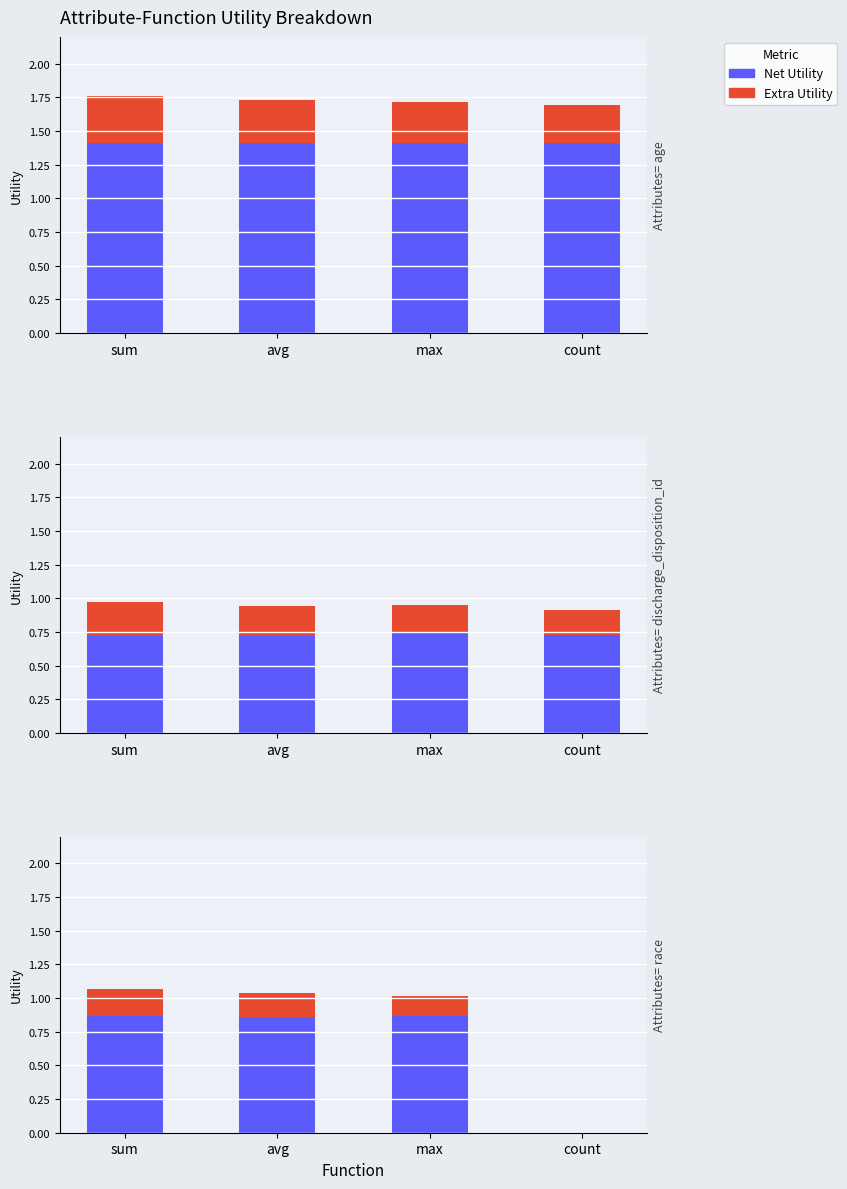

Are the bars horizontal?

No